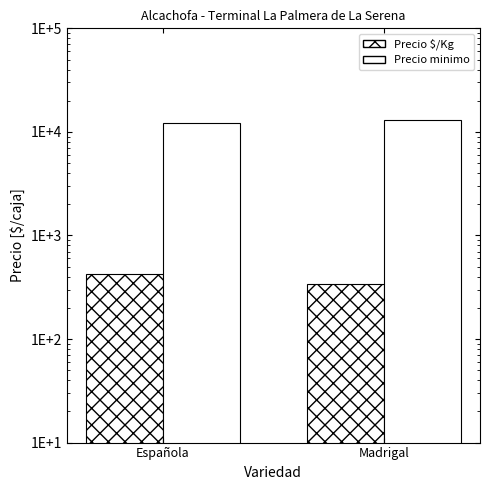

Is it true that Precio minimo equals 13062 at Madrigal?

True